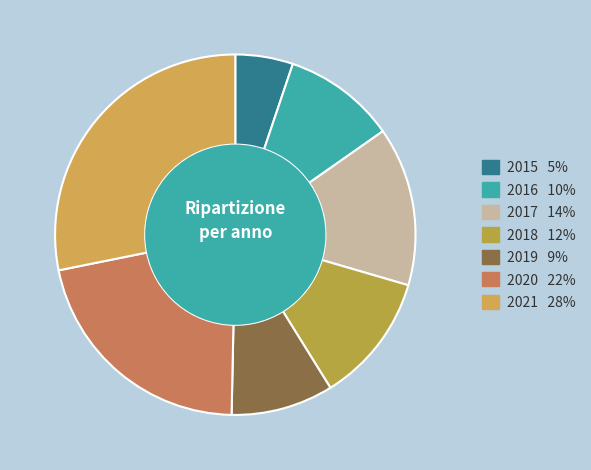

The 2015 slice represents 18% of the pie. True or false?

False